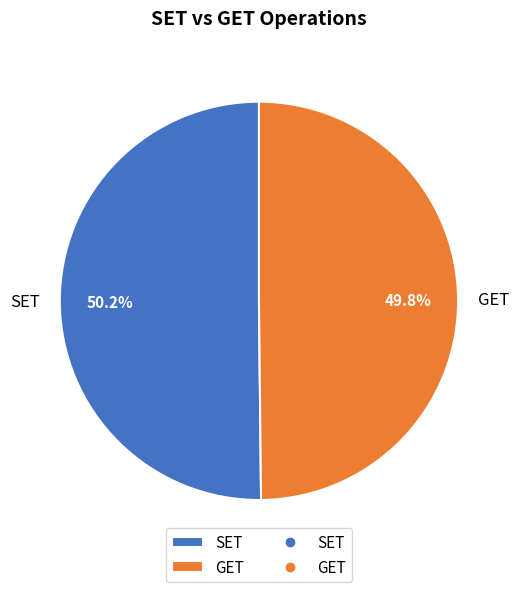

What is the ratio of the value at SET to the value at GET?

1.0